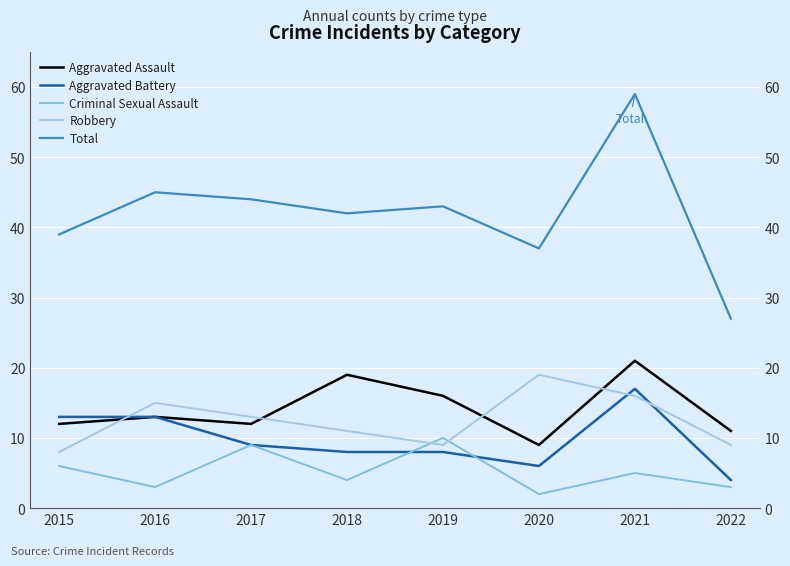

List the labels in order of Aggravated Assault value, smallest first.

2020, 2022, 2015, 2017, 2016, 2019, 2018, 2021